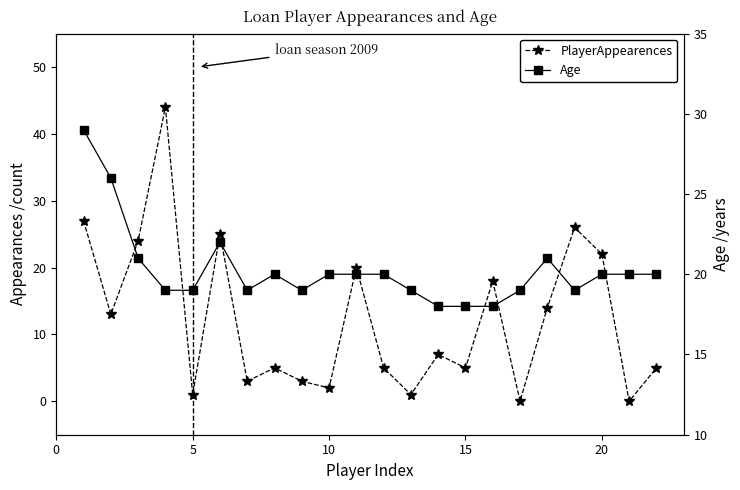

At how many categories does at least one series exceed 19?

14